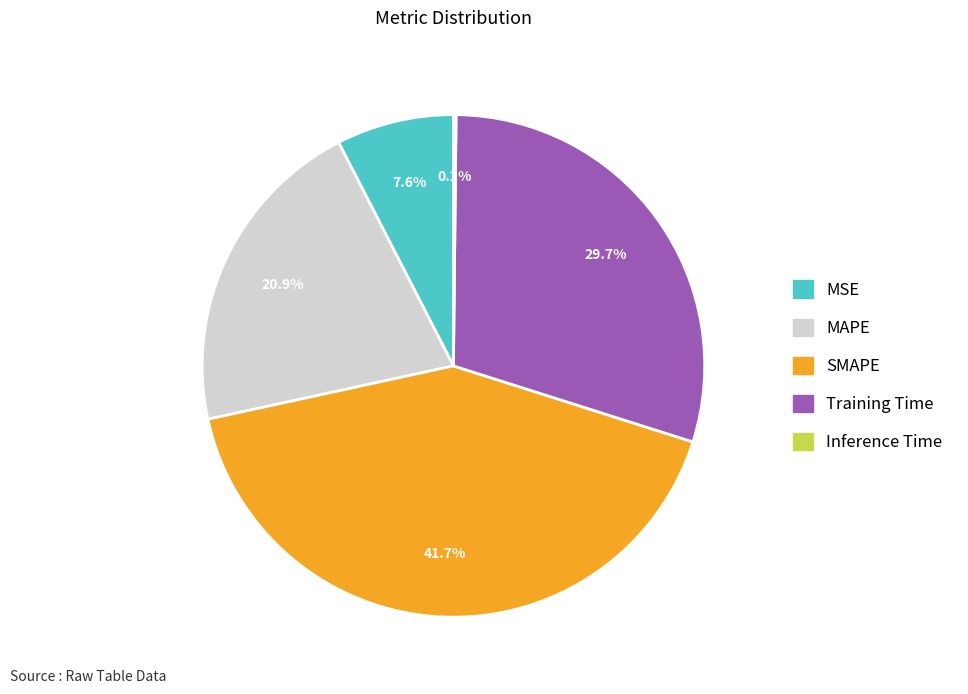

Approximately how many times larger is the value at MSE compared to Training Time?

0.3